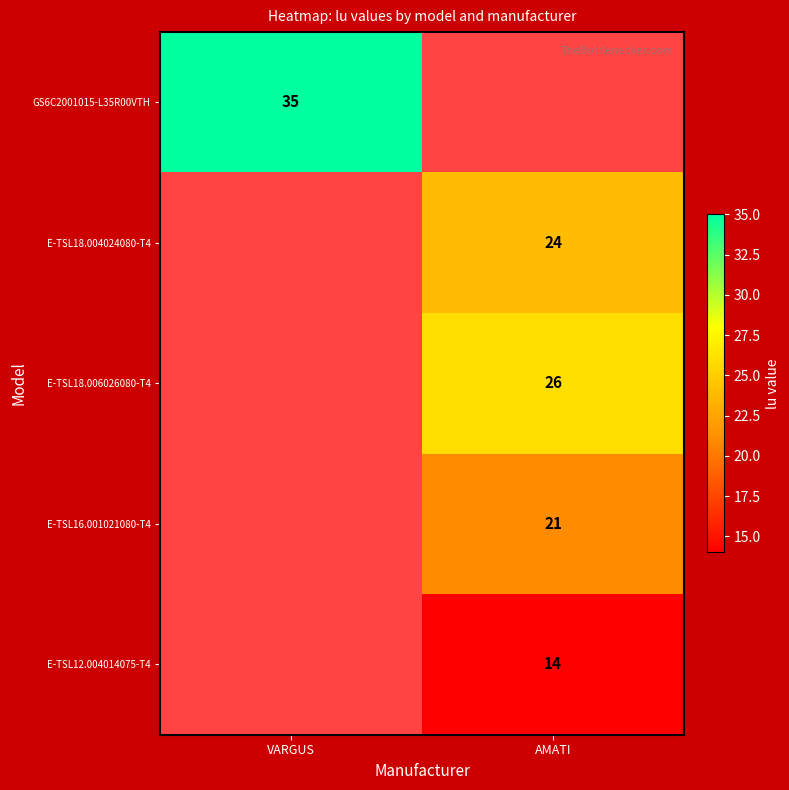

What is the minimum value shown in the chart?

14.0